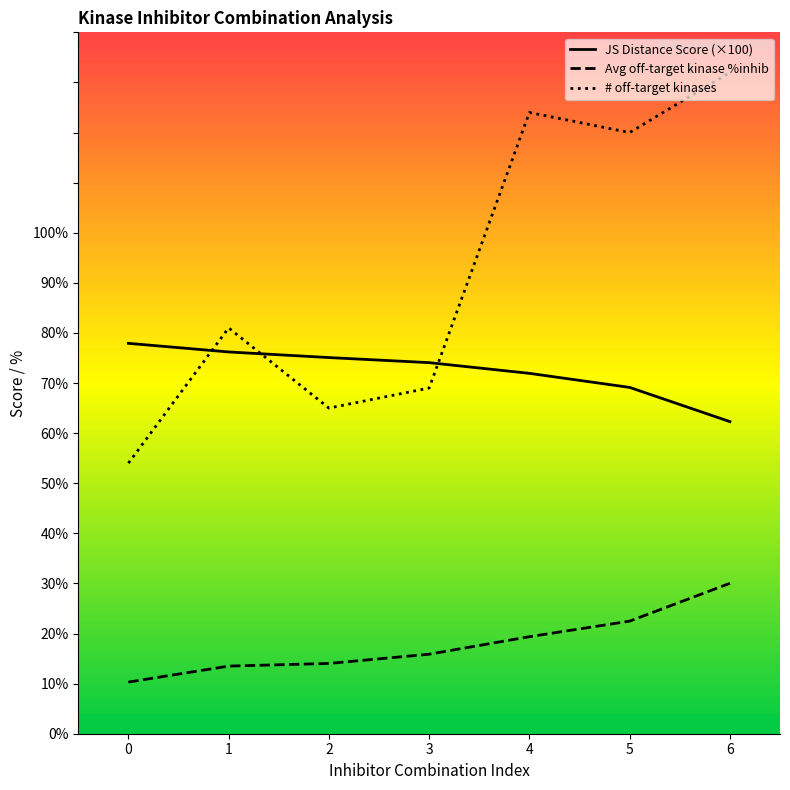

What is the difference between the highest and lowest values at 4?

104.6